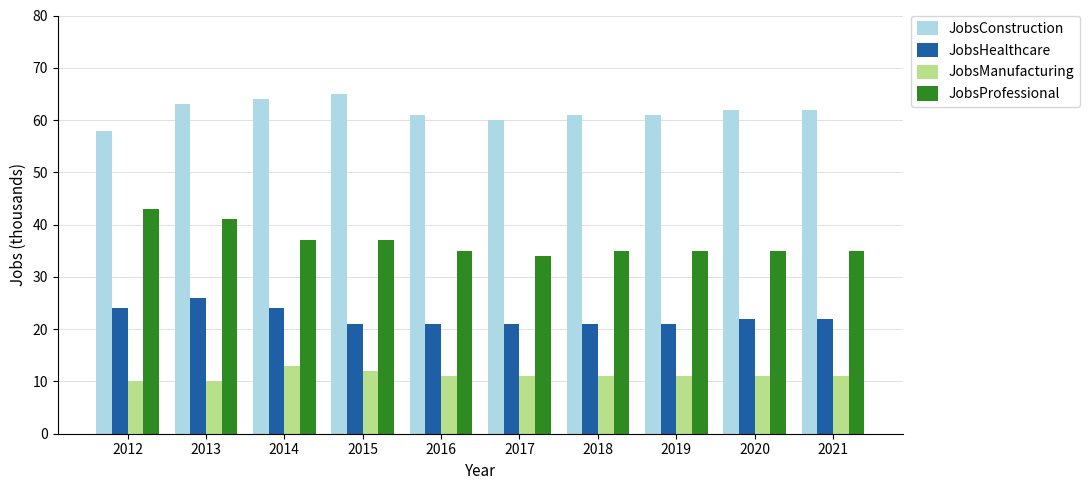

The JobsConstruction series shows 62 at 2020. True or false?

True